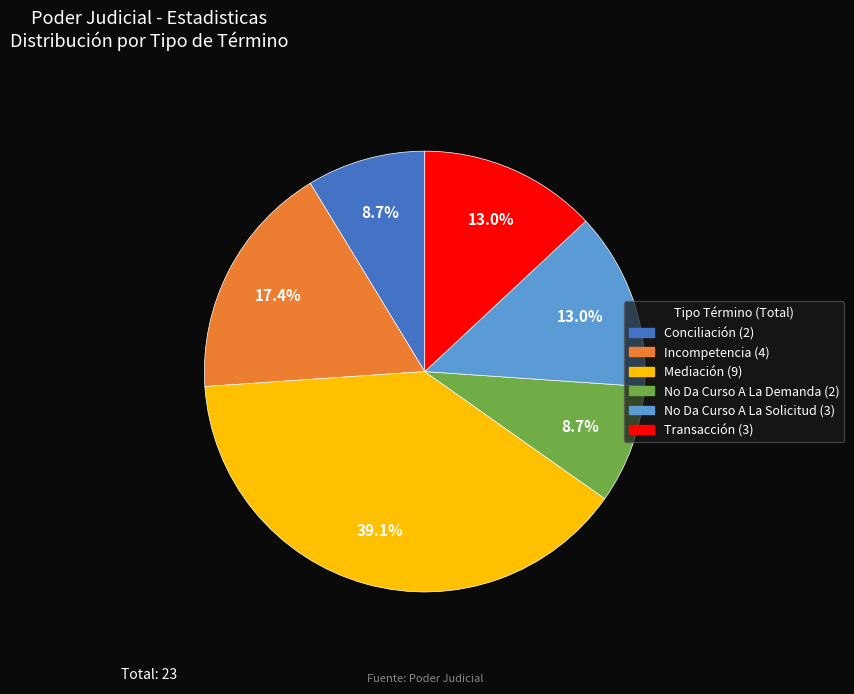

Which slice is the largest?

Mediación